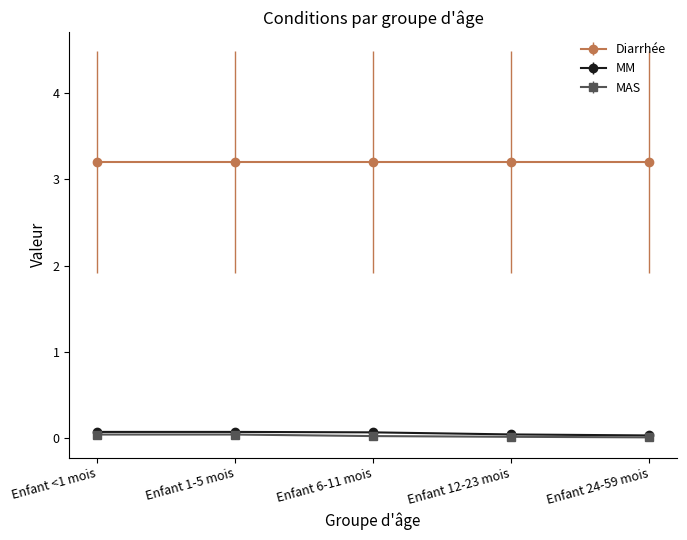

What is the value of the Diarrhée point at the 1st from the left?

3.2